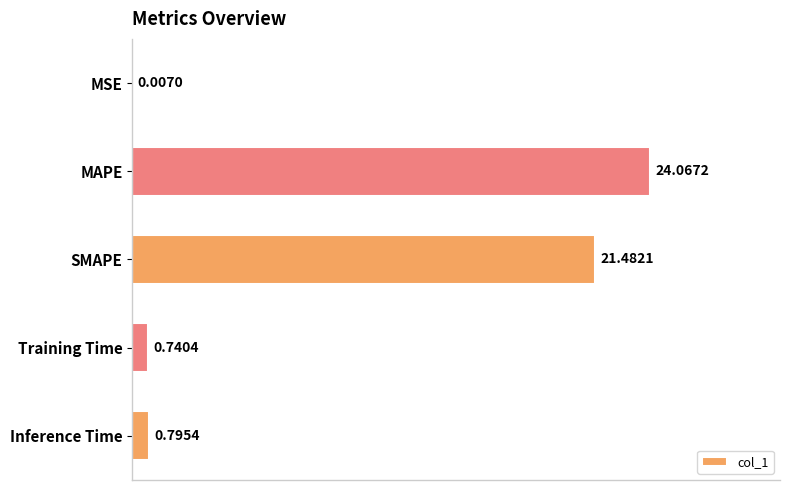

At which category does the chart reach its peak across all series?

MAPE